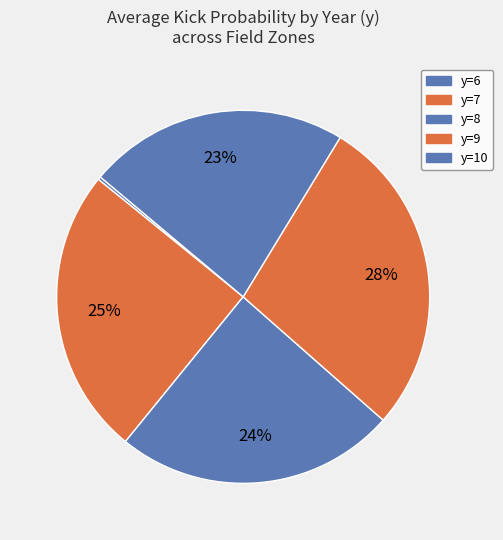

True or false: y=8 accounts for 33% of the total.

False